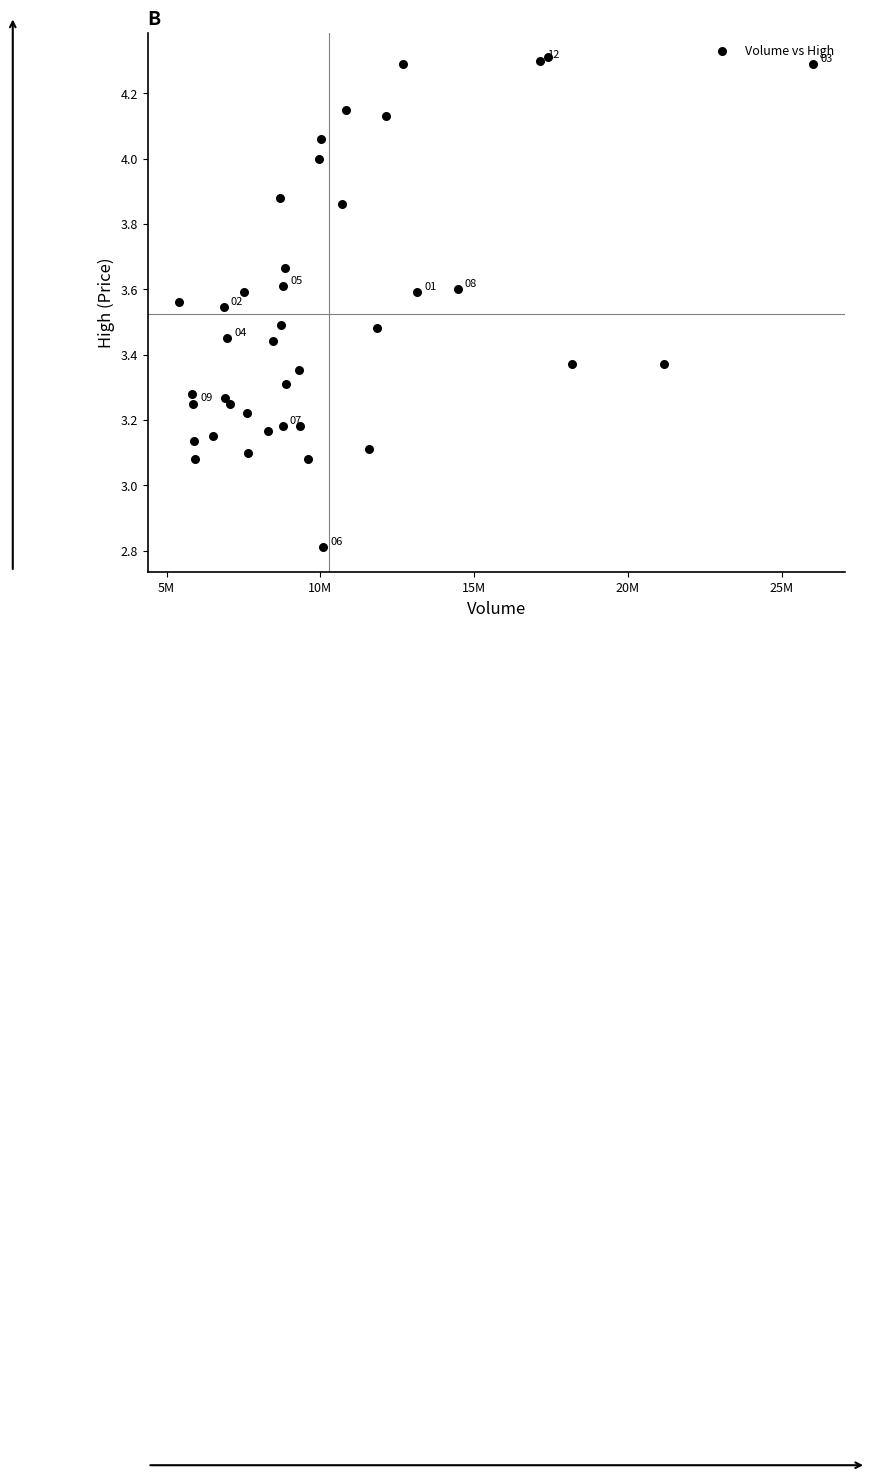

What is the range of Y values (max minus min)?

1.5